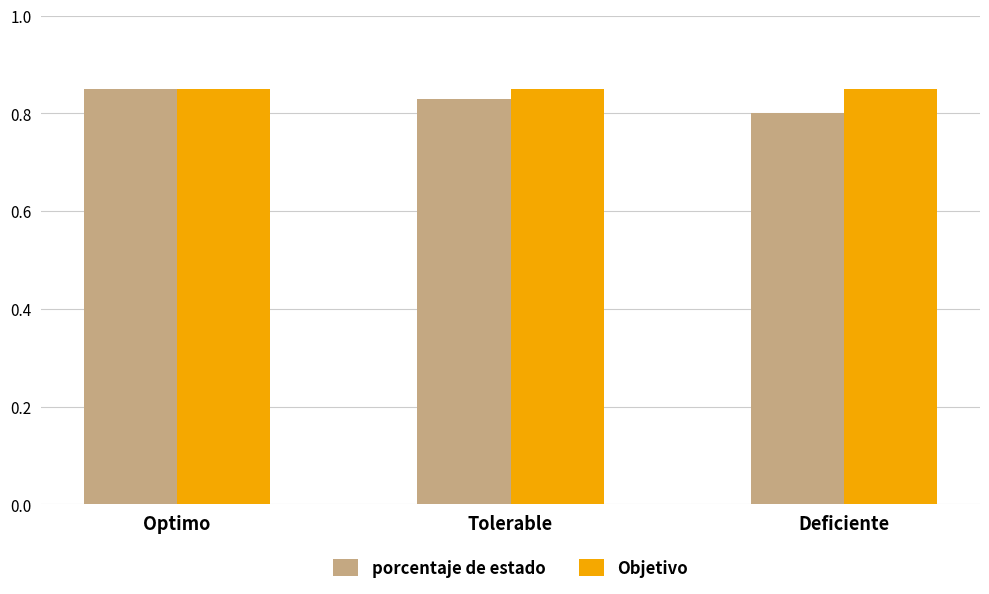

Rank the series at Tolerable from lowest to highest value.

porcentaje de estado, Objetivo